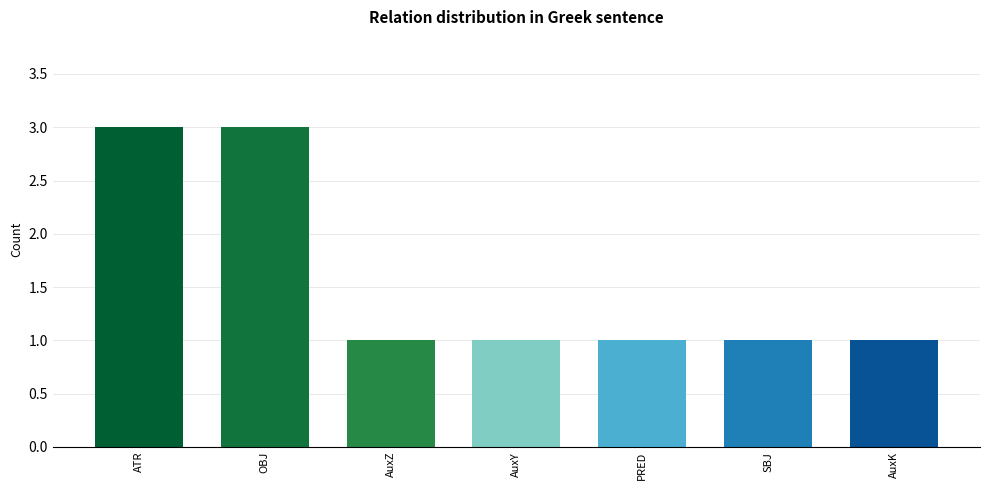

Reading right to left, what are all the values shown in this chart?

1	1	1	1	1	3	3